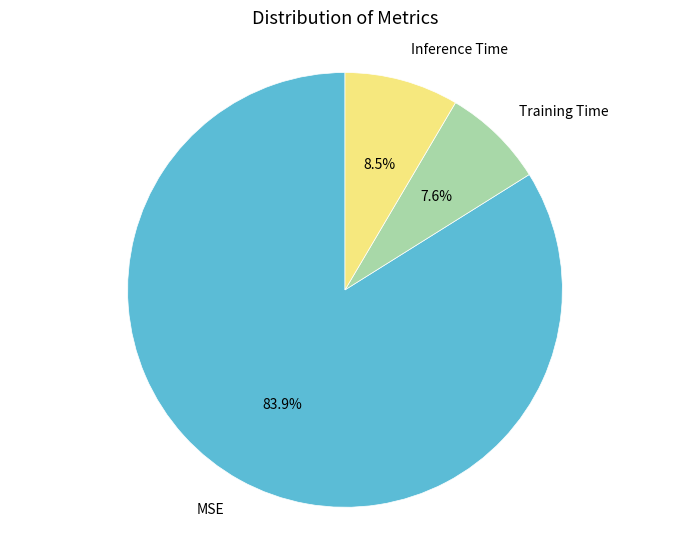

How many slices are in this pie chart?

3